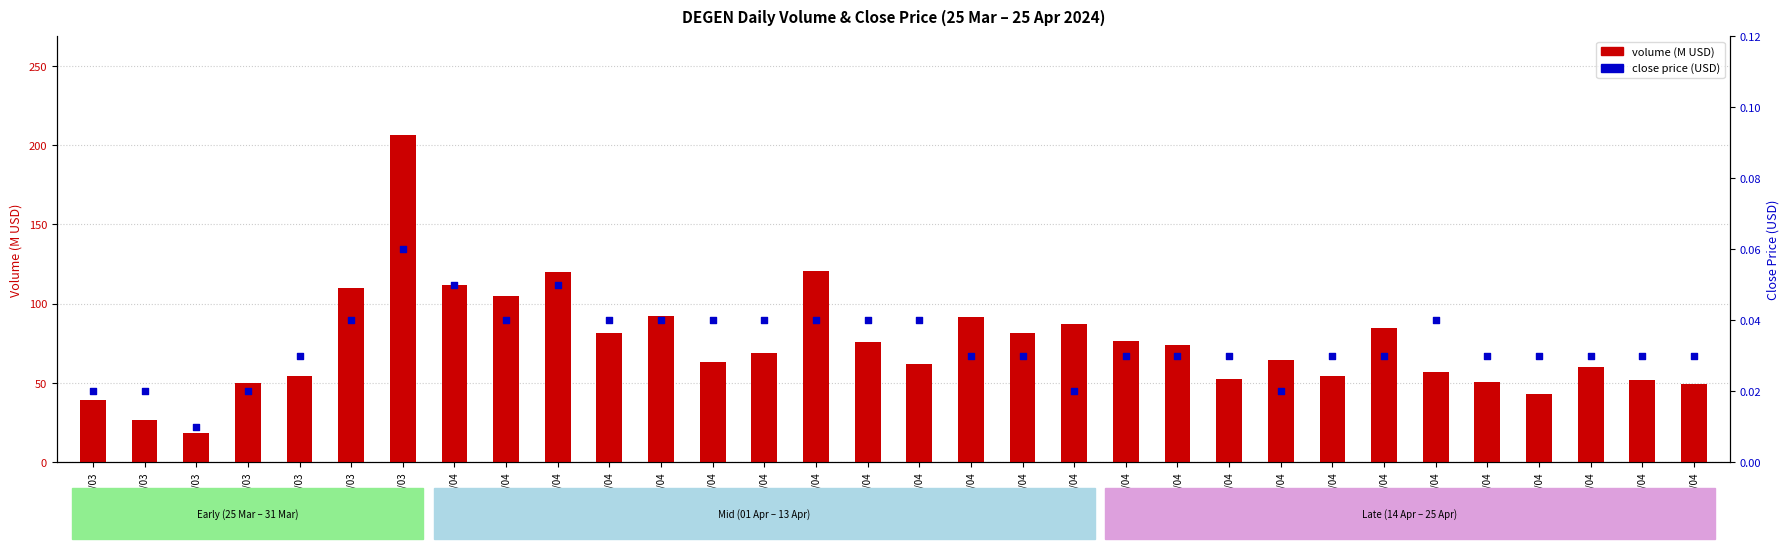

Which series reaches the minimum Y coordinate?

close price (USD)